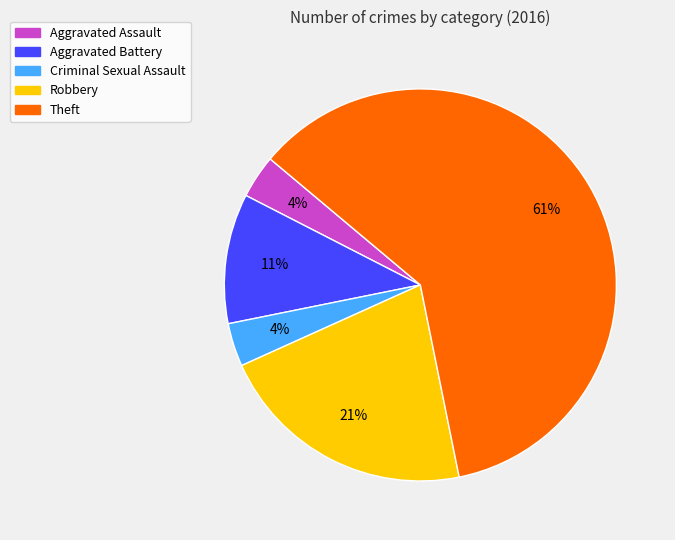

To the nearest percent, what percentage of the pie is Criminal Sexual Assault?

4%